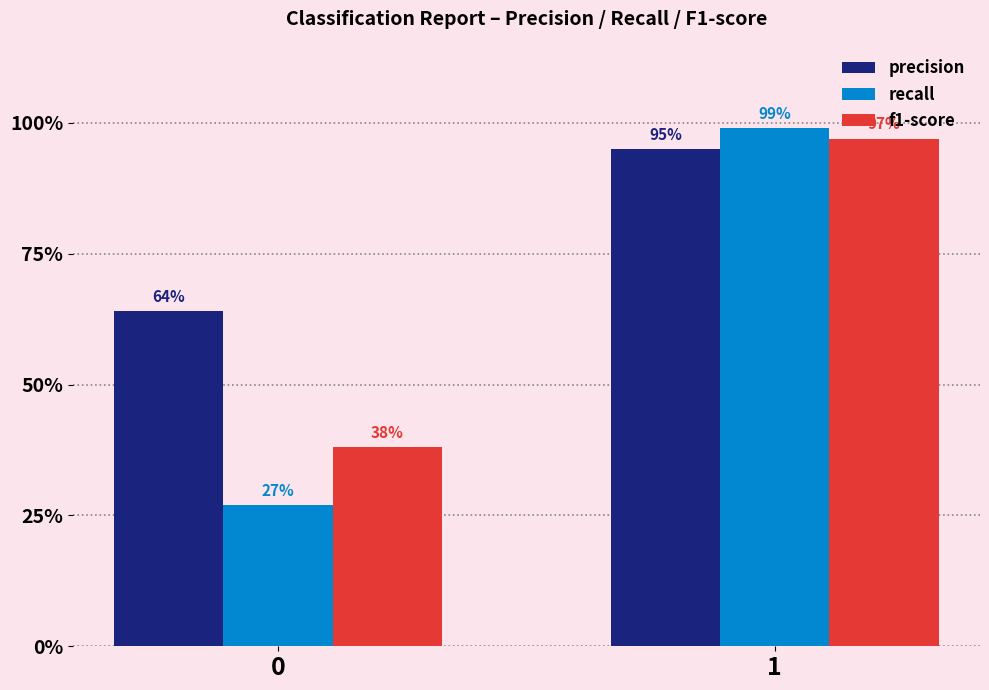

What are all the series names shown in the legend?

precision, recall, f1-score